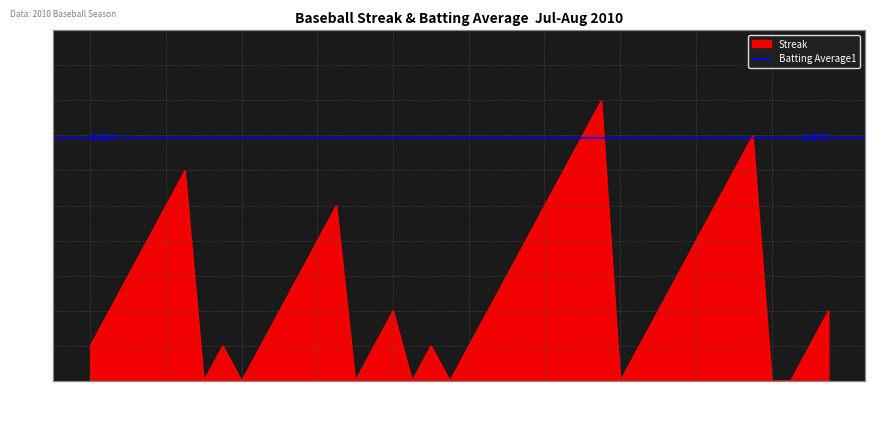

Which has a higher value, 2010-07-27 or 2010-07-15?

2010-07-15